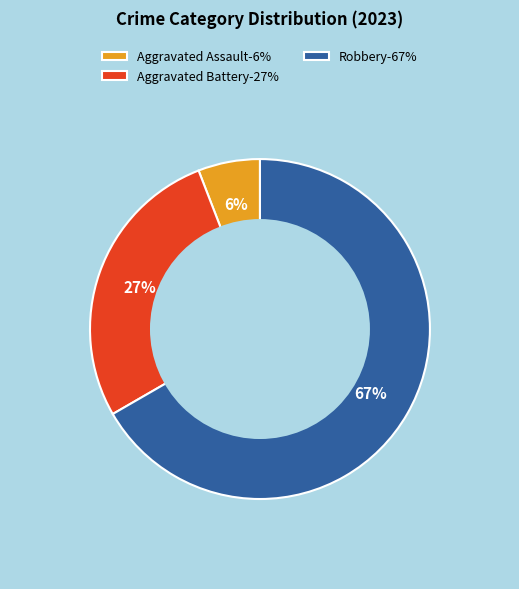

To the nearest percent, what is the average slice percentage?

33%